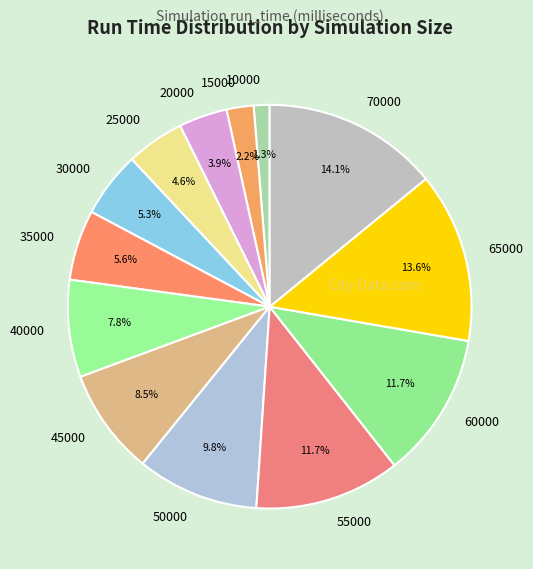

What is the ratio of the value at 45000 to the value at 25000?

1.8